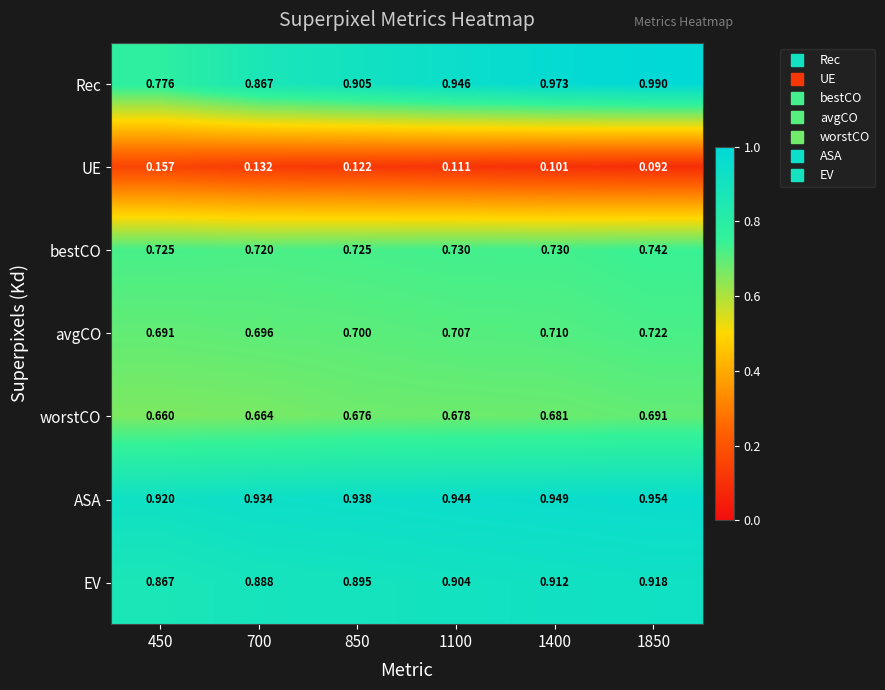

Rank the series at 1850 from lowest to highest value.

UE, worstCO, avgCO, bestCO, EV, ASA, Rec